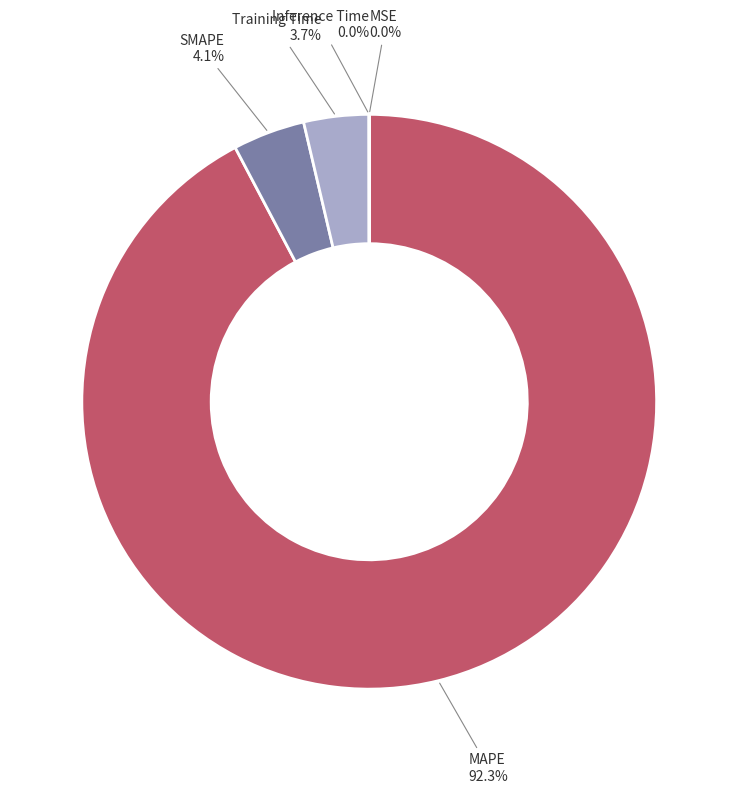

What is the ratio of the value at SMAPE to the value at Training Time?

1.1